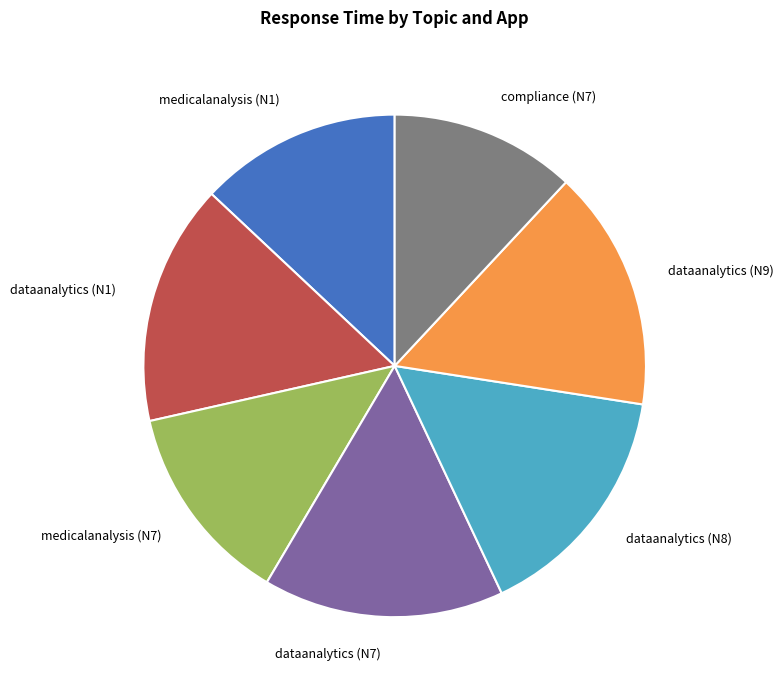

True or false: dataanalytics (N9) accounts for 7% of the total.

False